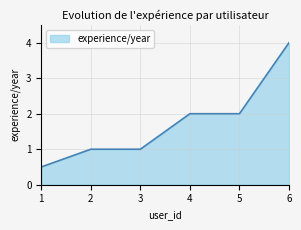

What is the difference between the second highest and second lowest values?

1.0